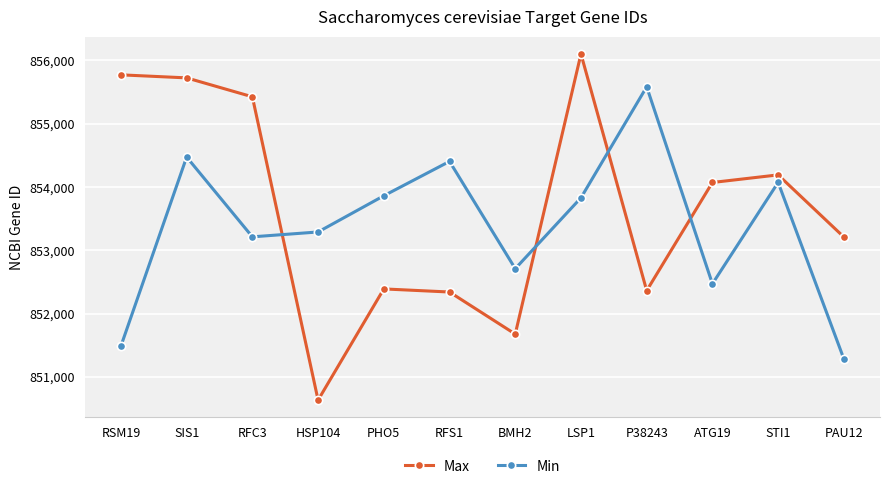

The value of Min at STI1 is 1111646. True or false?

False